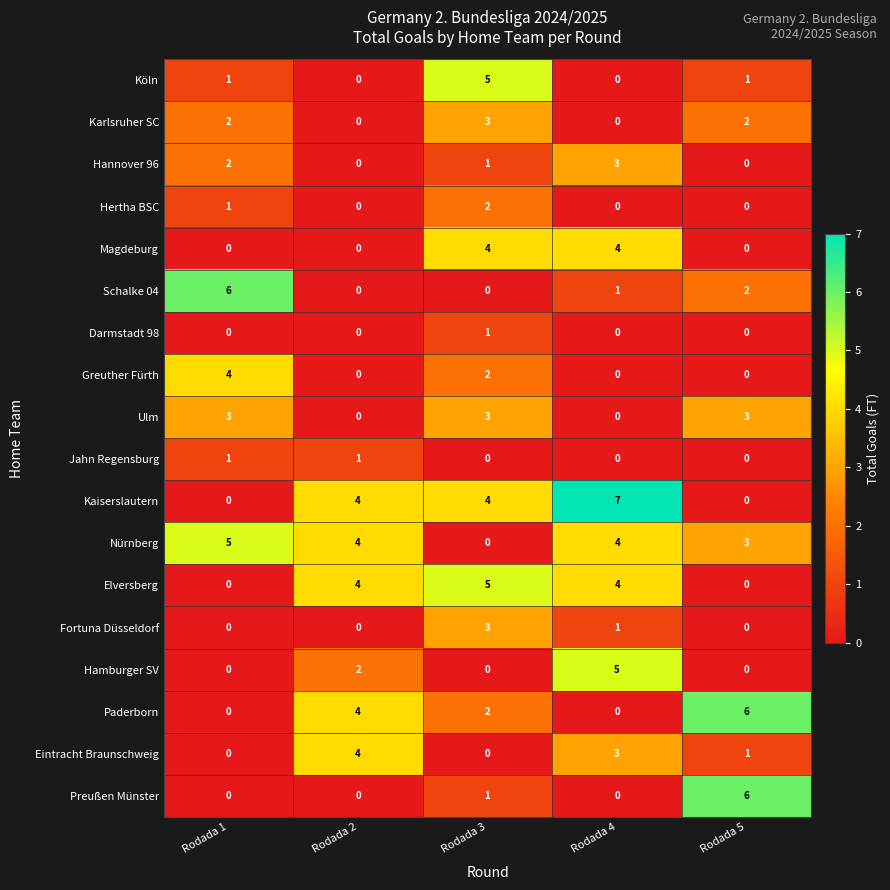

What is the difference between the Kaiserslautern values at Rodada 2 and Rodada 1?

4